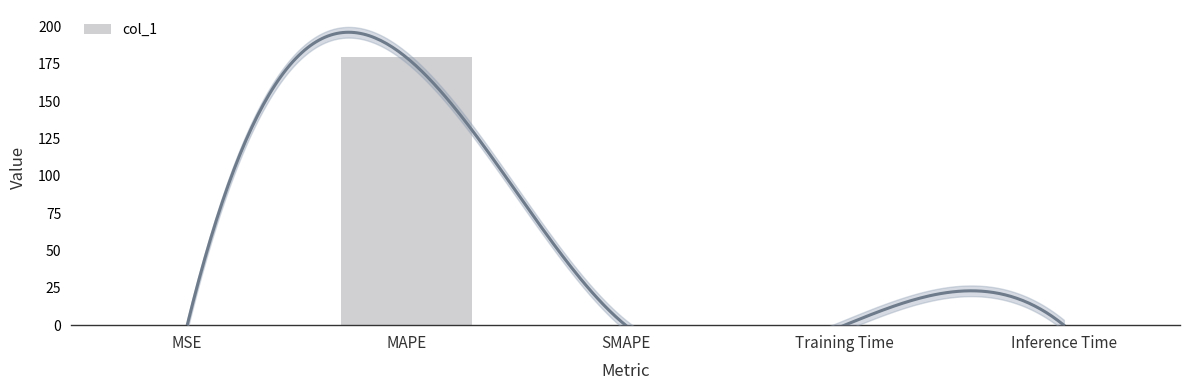

True or false: the data shows 0.0 at Training Time.

False